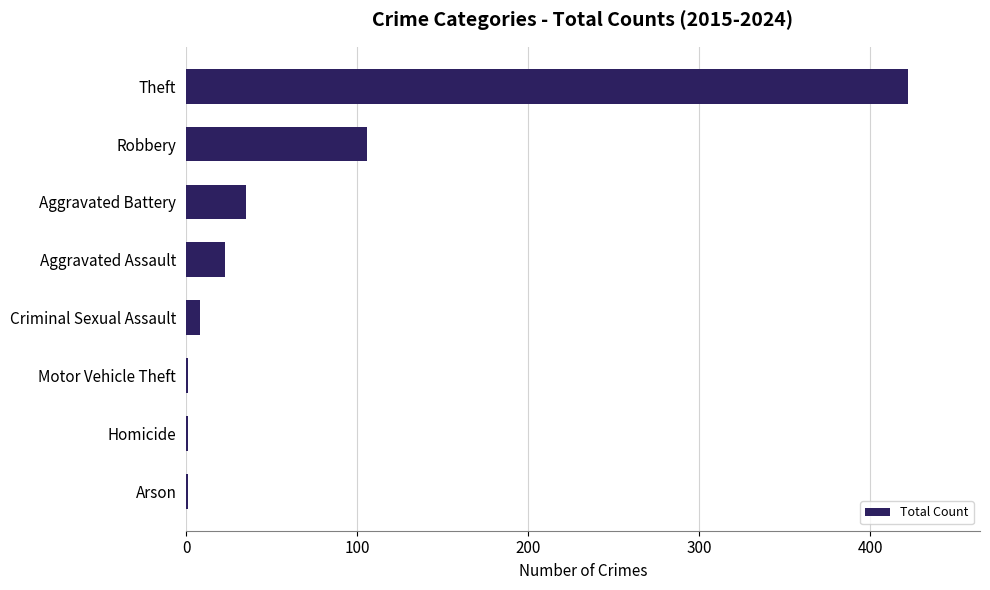

Is it true that the value at Aggravated Assault is 40?

False